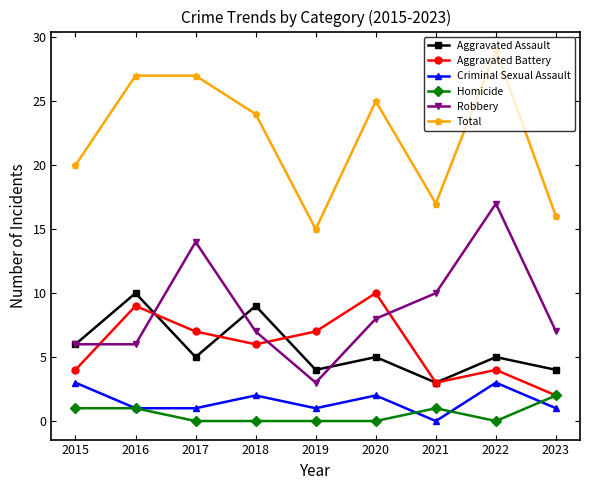

What is the difference between the maximum and second lowest values in the Total series?

13